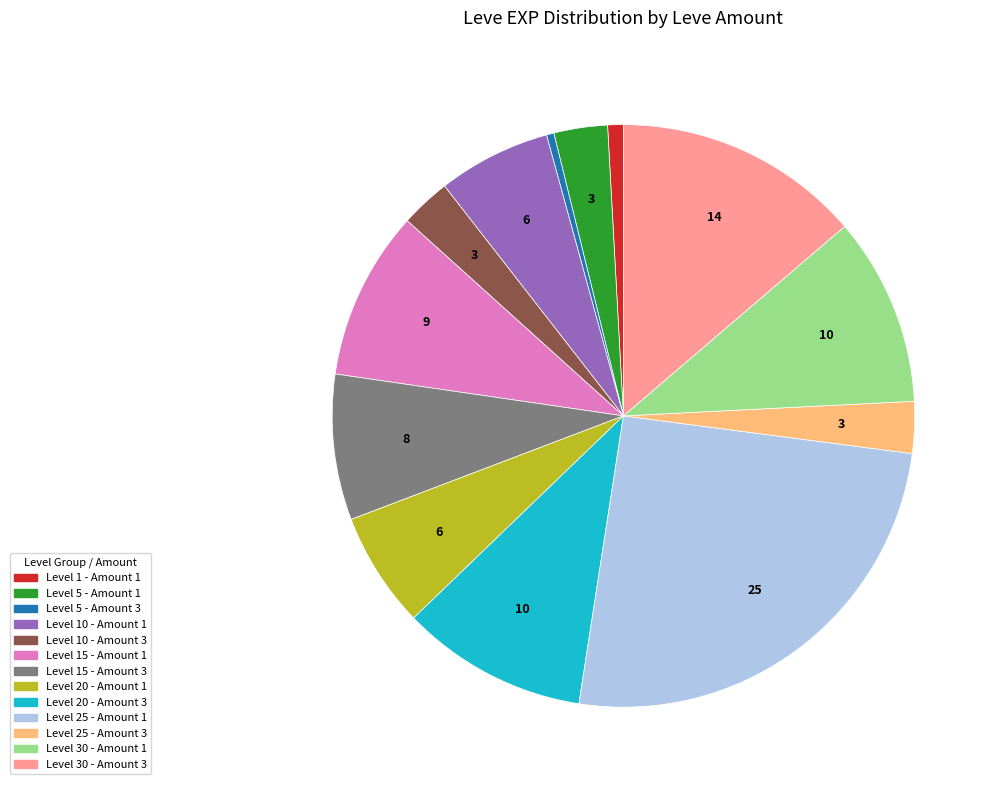

Does any single category account for the majority?

No